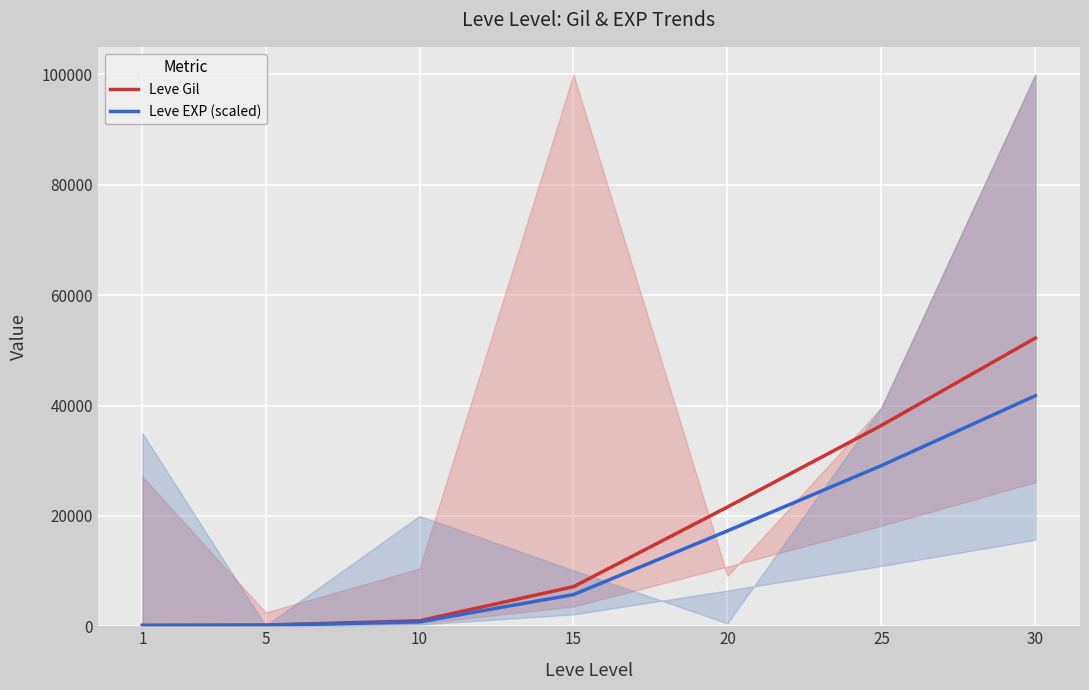

What are all the series names shown in the legend?

Leve Gil, Leve EXP (scaled)